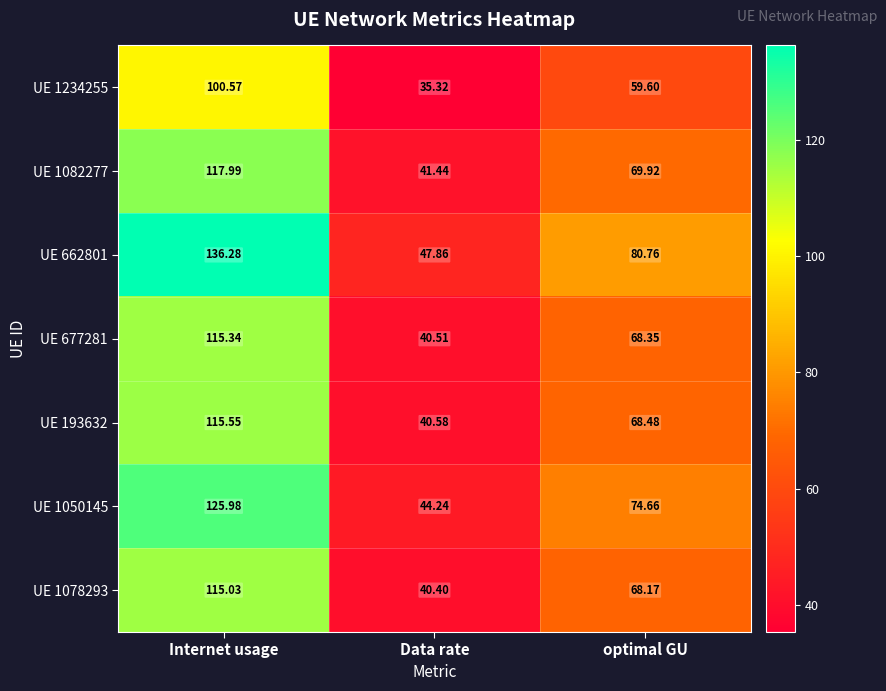

What is the difference between the highest and lowest values at Data rate?

12.5